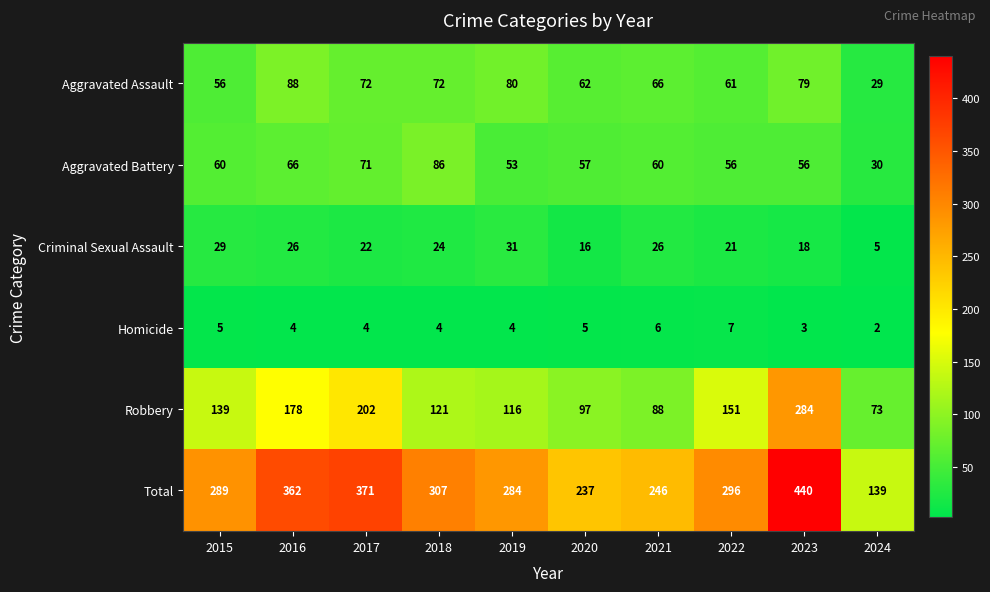

What is the sum of the Homicide values at 2016 and 2018?

8